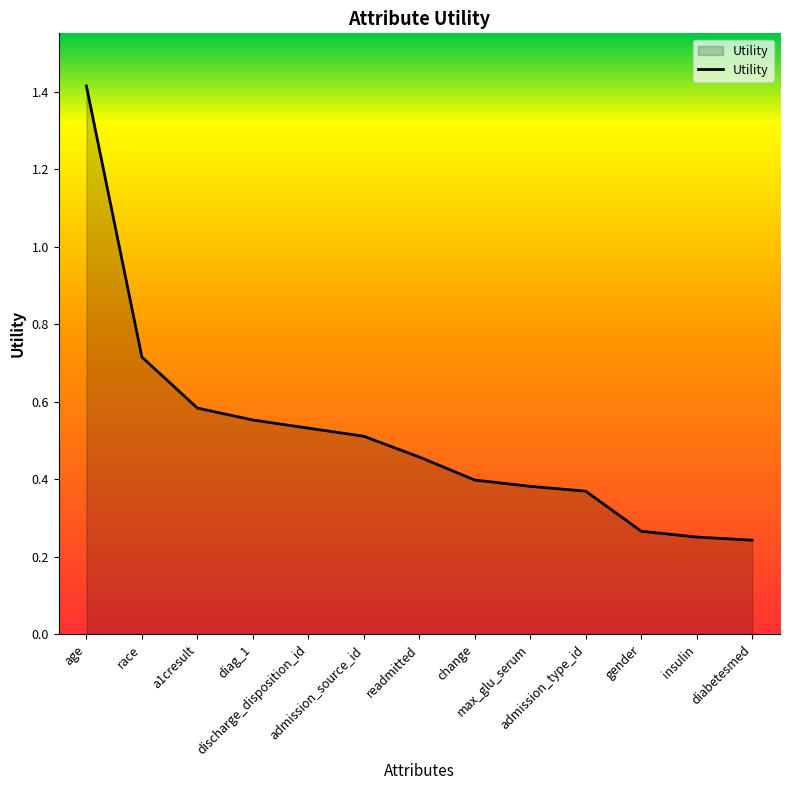

True or false: the data shows 0.2 at max_glu_serum.

False